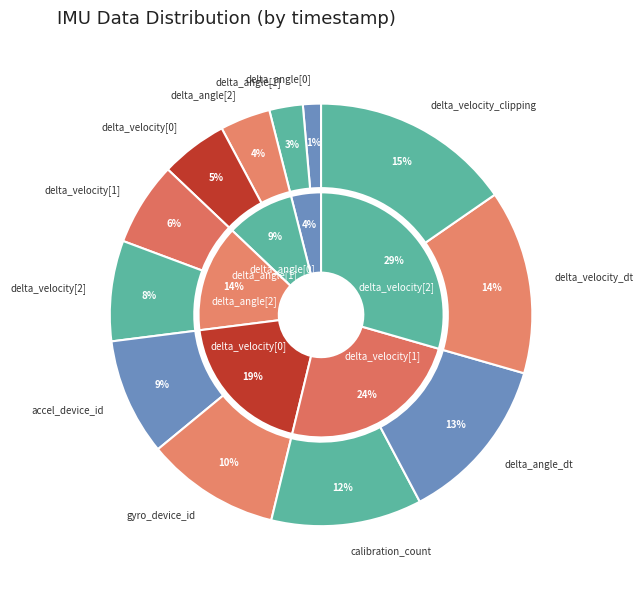

To the nearest percent, what is the difference between the largest and smallest slice percentages?

14%